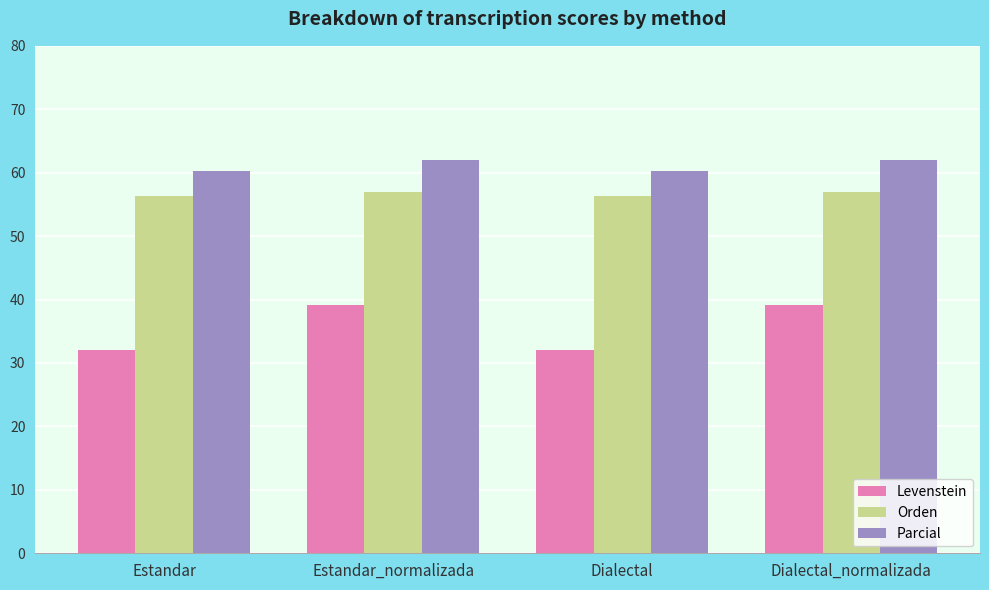

Which series has the widest spread of values?

Levenstein